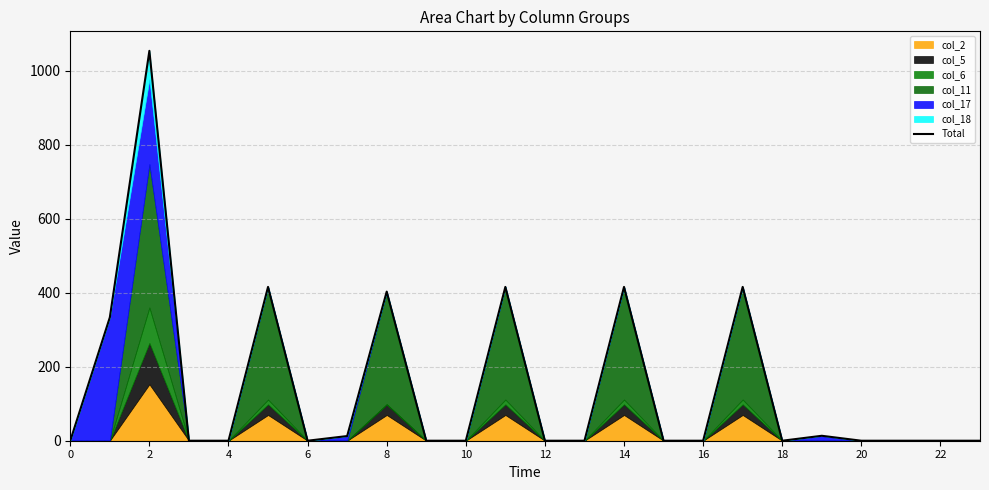

What is the greatest value displayed?

1054.4